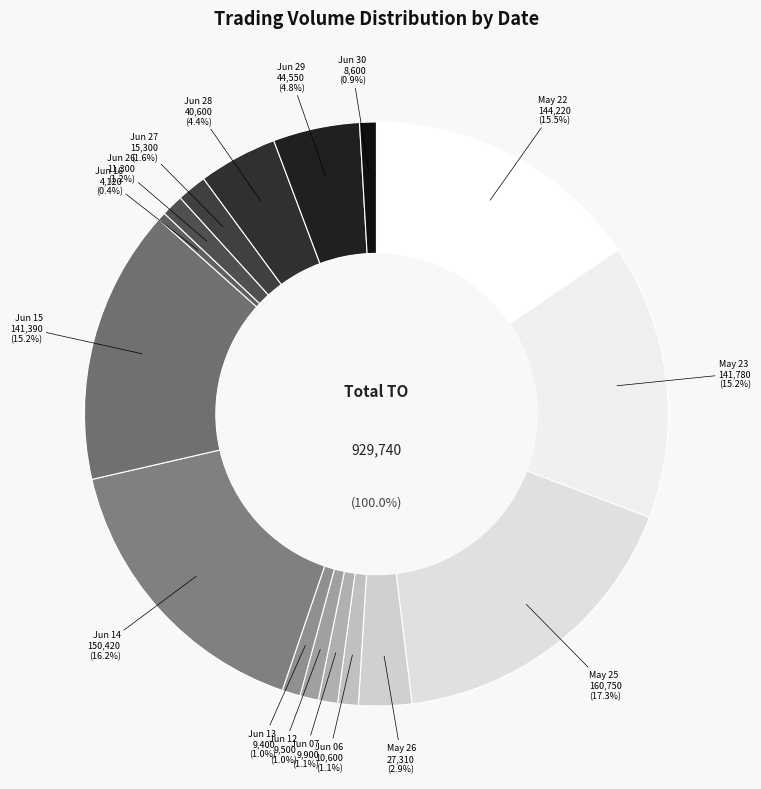

What percentage is the 2017-05-22 slice, to the nearest percent?

16%